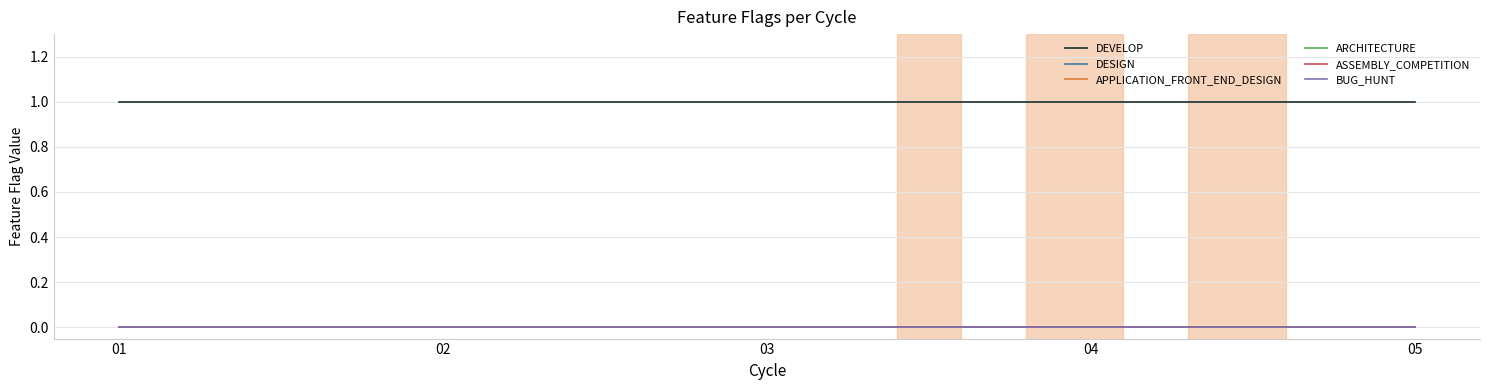

Reading left to right, extract all data points from this chart.

DEVELOP: 1	1	1	1	1
DESIGN: 0	0	0	0	0
APPLICATION_FRONT_END_DESIGN: 0	0	0	0	0
ARCHITECTURE: 0	0	0	0	0
ASSEMBLY_COMPETITION: 0	0	0	0	0
BUG_HUNT: 0	0	0	0	0